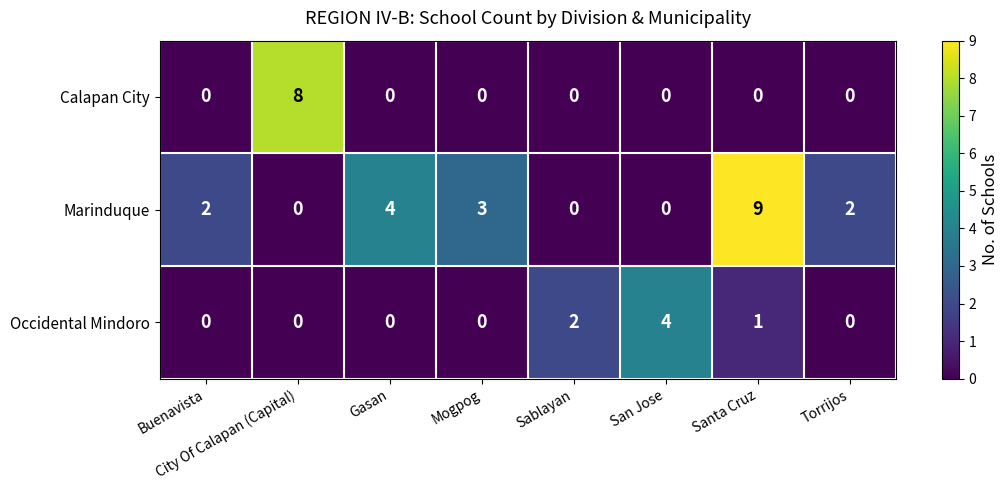

The Occidental Mindoro series shows 0 at City Of Calapan (Capital). True or false?

True